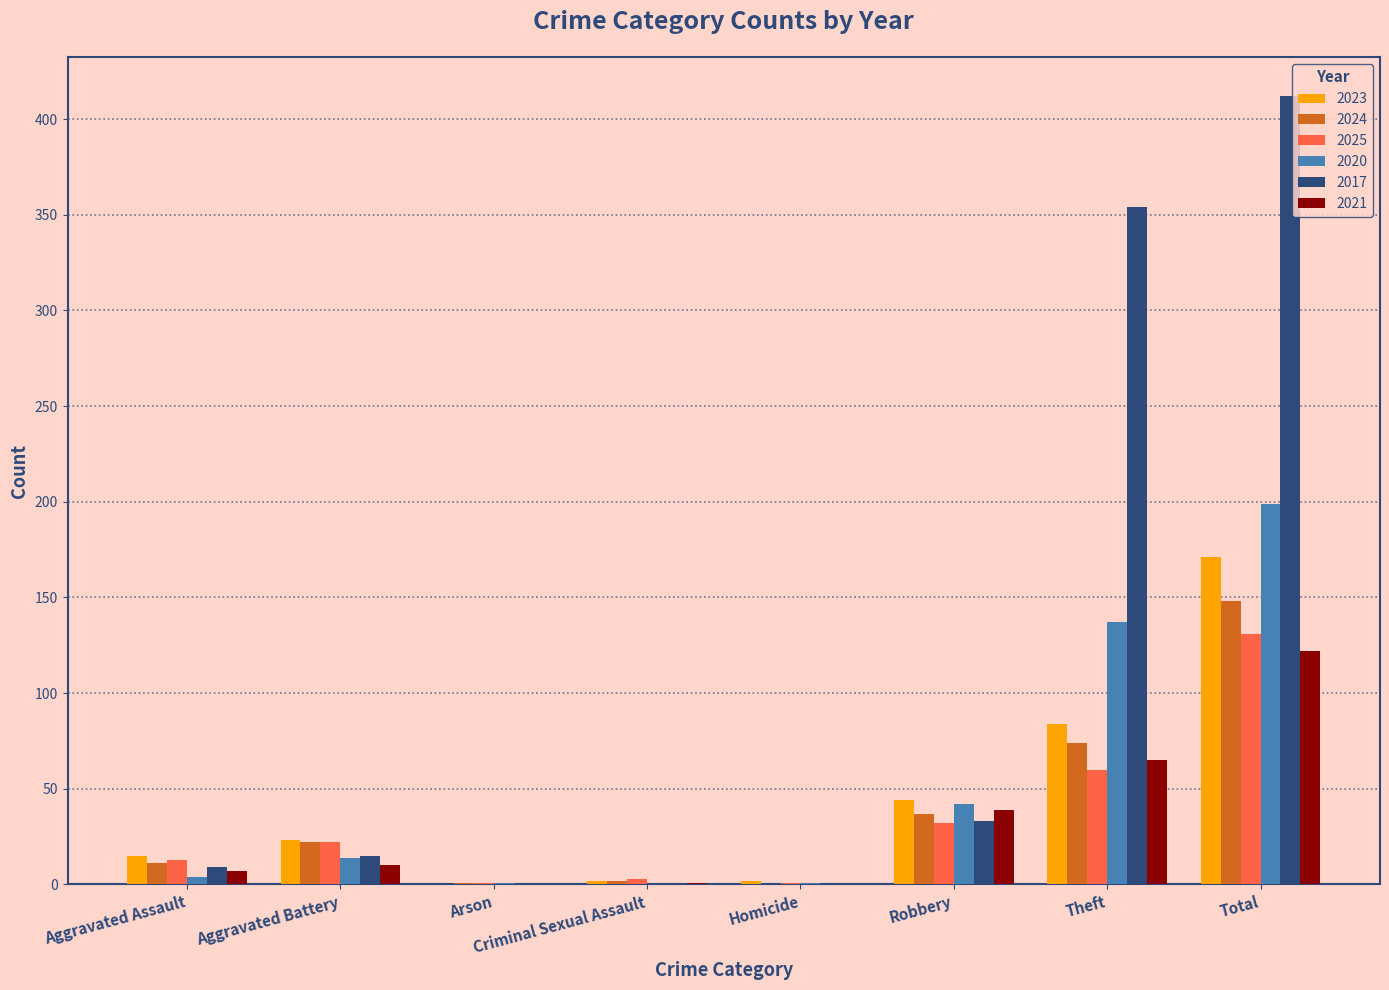

Is it true that 2017 equals 0 at Homicide?

True